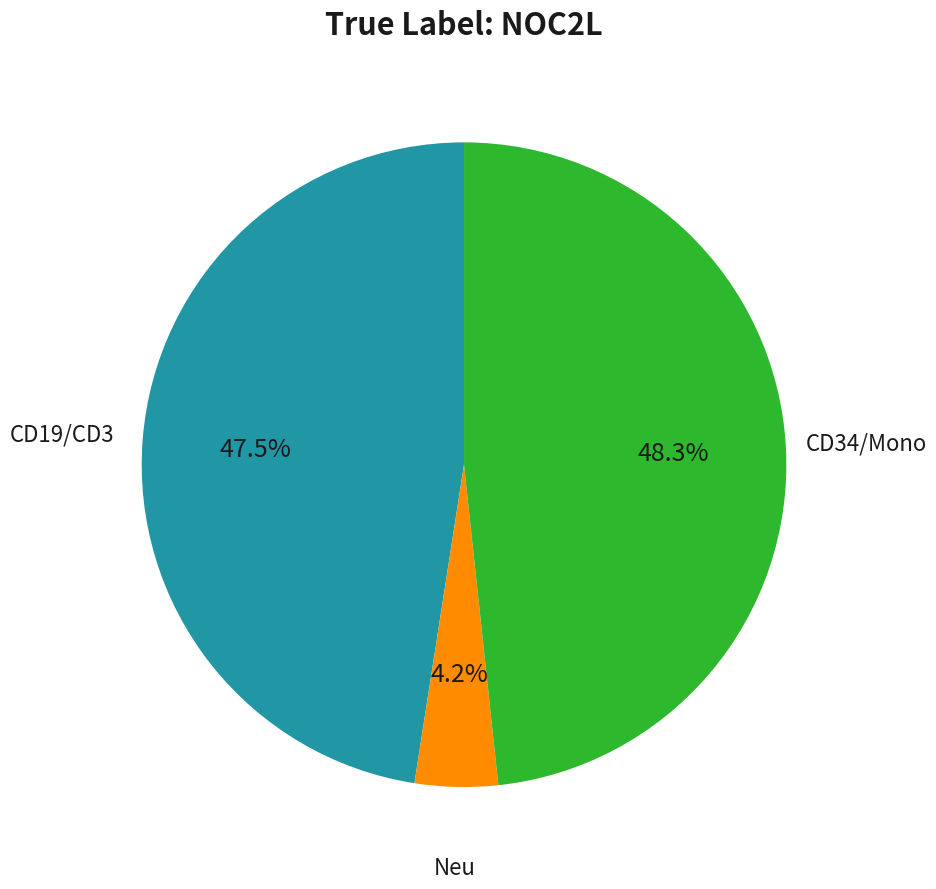

Is there a majority slice in this chart?

No